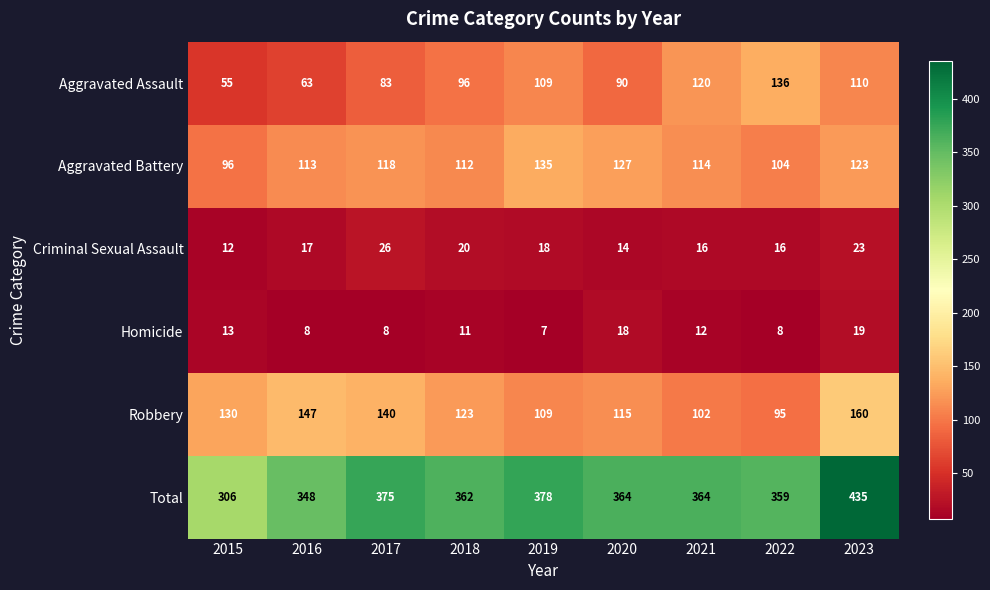

At which category does the chart reach its peak across all series?

2023